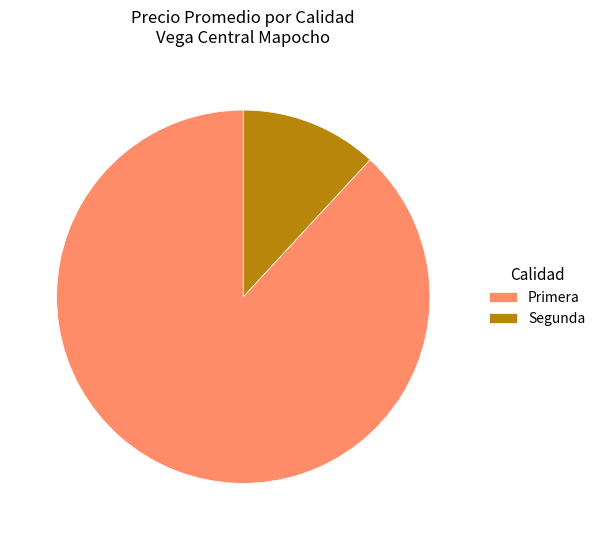

Do Primera and Segunda together represent more than half of the pie?

Yes